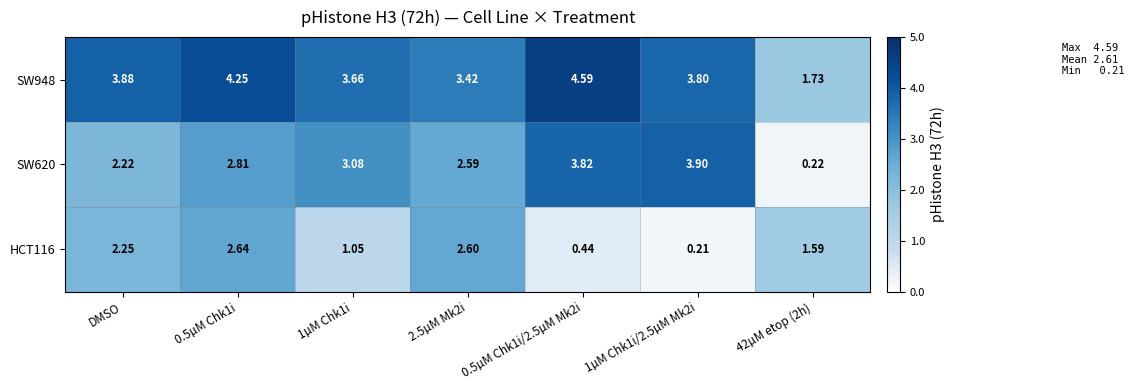

Is the value of HCT116 at 1µM Chk1i/2.5µM Mk2i greater than the value of SW620 at 42µM etop (2h)?

No